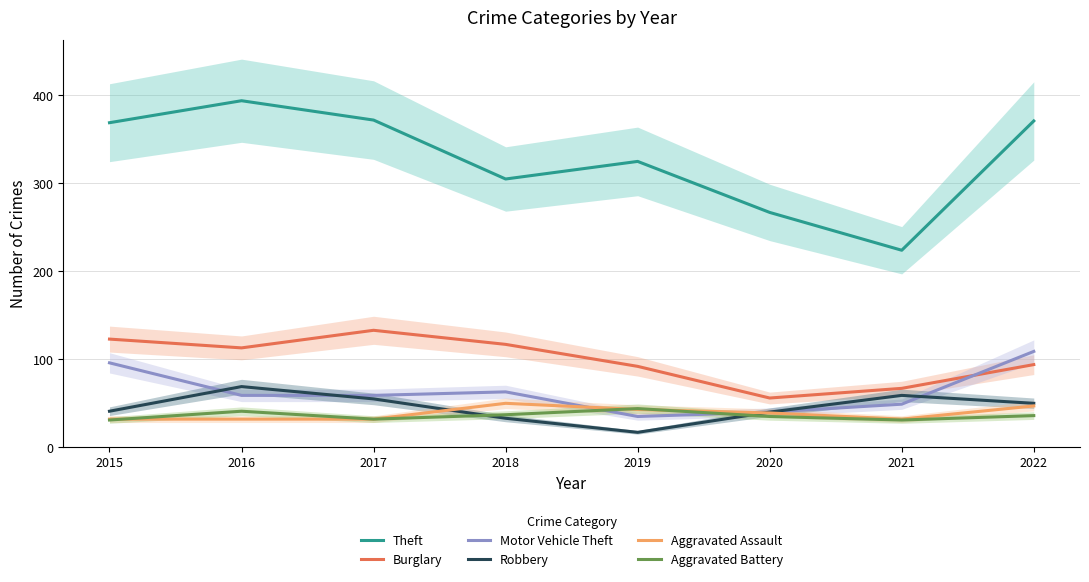

Reading right to left, extract all data points from this chart.

Theft: 2022=371	2021=224	2020=267	2019=325	2018=305	2017=372	2016=394	2015=369
Burglary: 2022=94	2021=67	2020=56	2019=92	2018=117	2017=133	2016=113	2015=123
Motor Vehicle Theft: 2022=109	2021=49	2020=40	2019=35	2018=63	2017=59	2016=59	2015=96
Robbery: 2022=50	2021=59	2020=40	2019=17	2018=33	2017=55	2016=69	2015=41
Aggravated Assault: 2022=47	2021=32	2020=39	2019=43	2018=50	2017=32	2016=32	2015=32
Aggravated Battery: 2022=36	2021=31	2020=35	2019=44	2018=37	2017=32	2016=41	2015=31